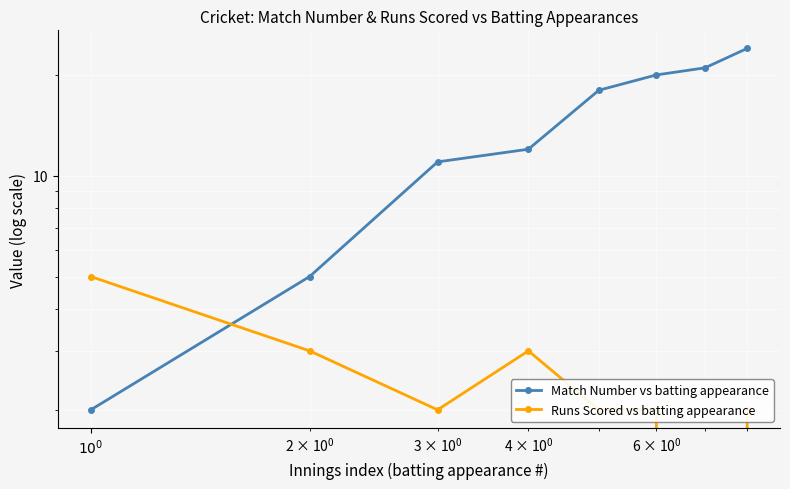

What is the maximum value shown in the chart?

24